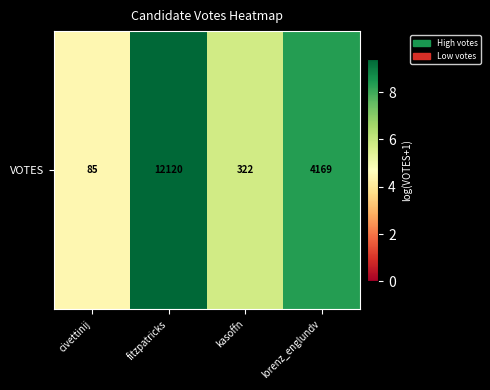

Reading left to right, what are all the values shown in this chart?

civettinij=4.5	fitzpatricks=9.4	kasoffn=5.8	lorenz_englundv=8.3